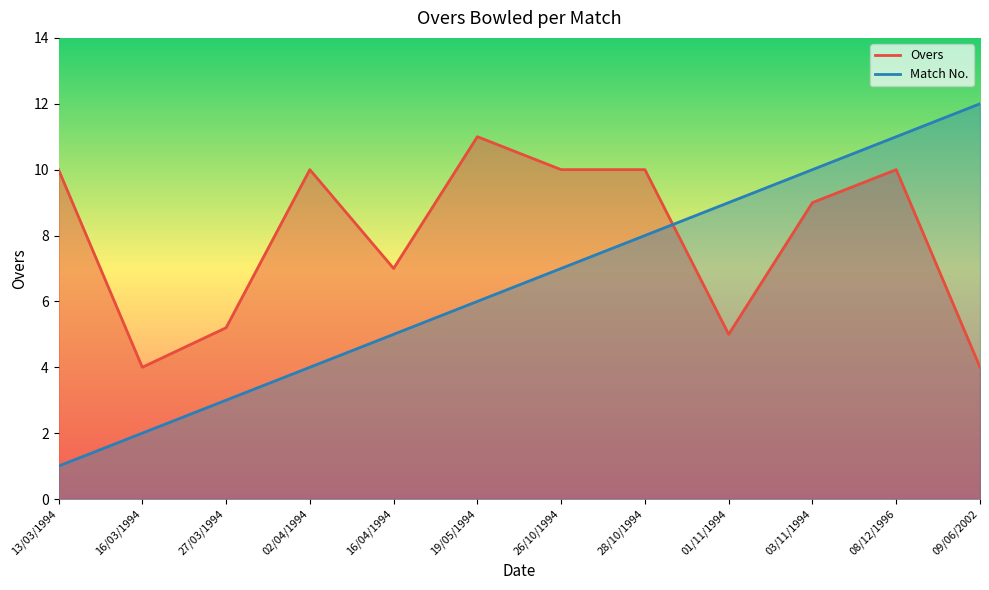

What is the difference between the highest and lowest values at 01/11/1994?

4.0